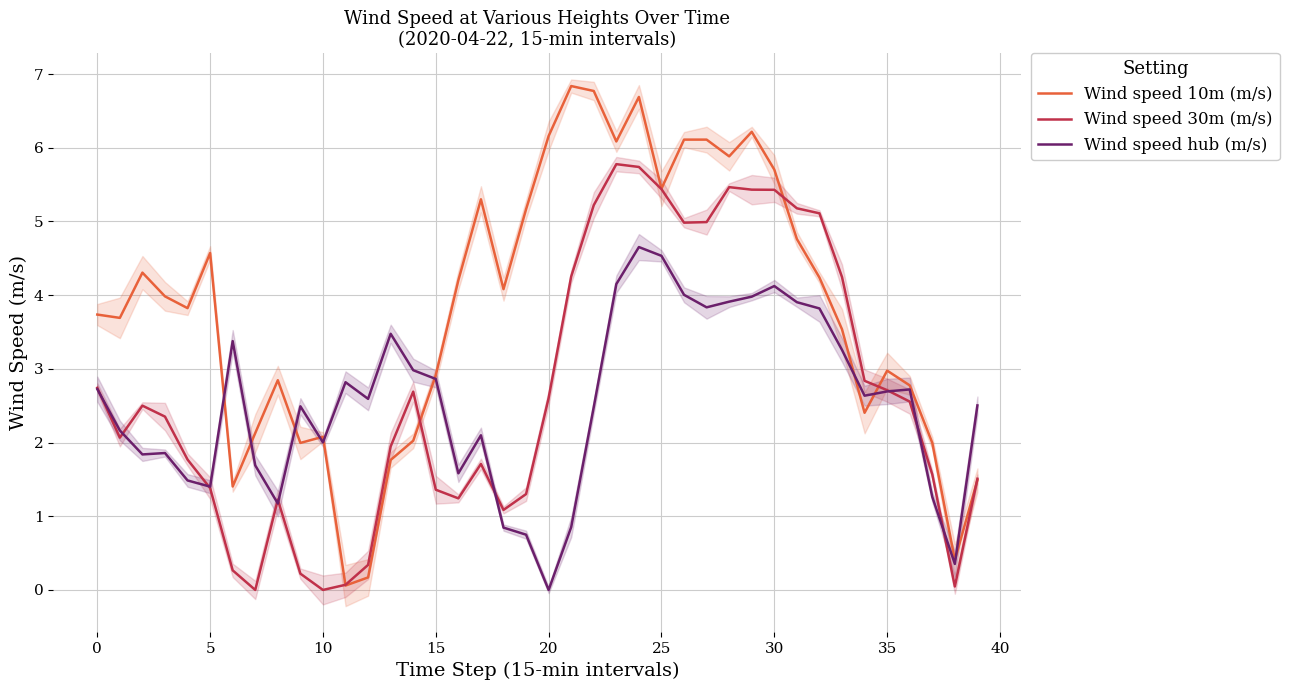

What is the maximum value for Wind speed 10m (m/s)?

6.8